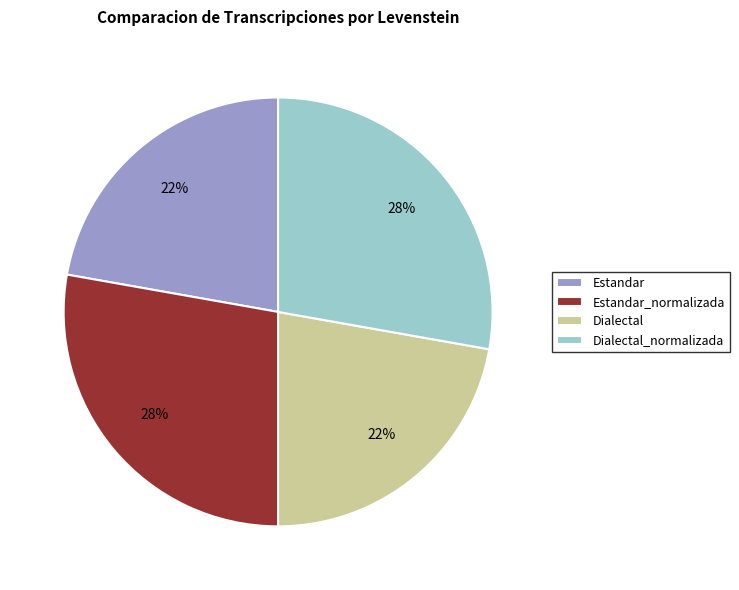

Count the number of slices in the pie.

4